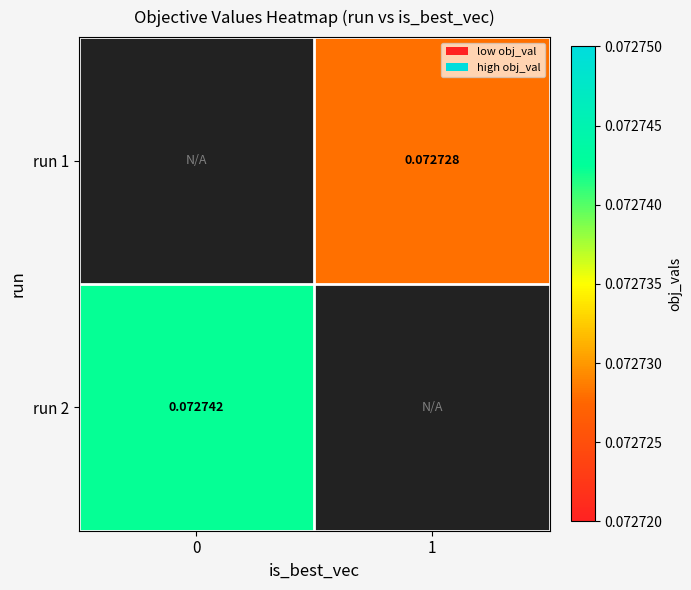

How many data points does each series have?

2